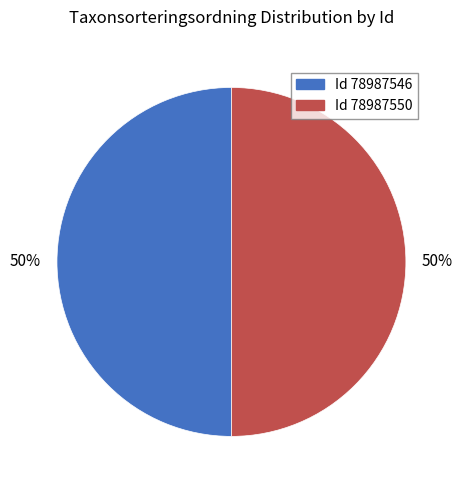

To the nearest percent, what is the average slice percentage?

50%